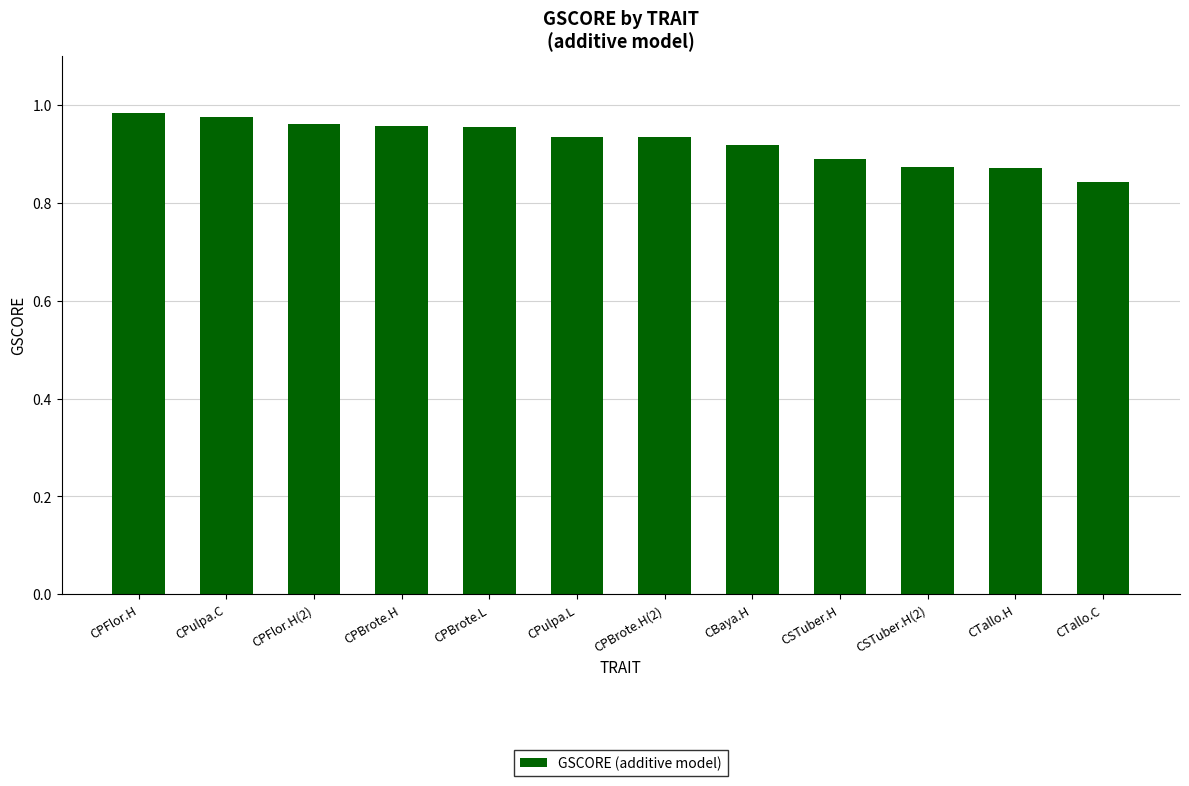

Which category has the lowest value across all series?

CTallo.C